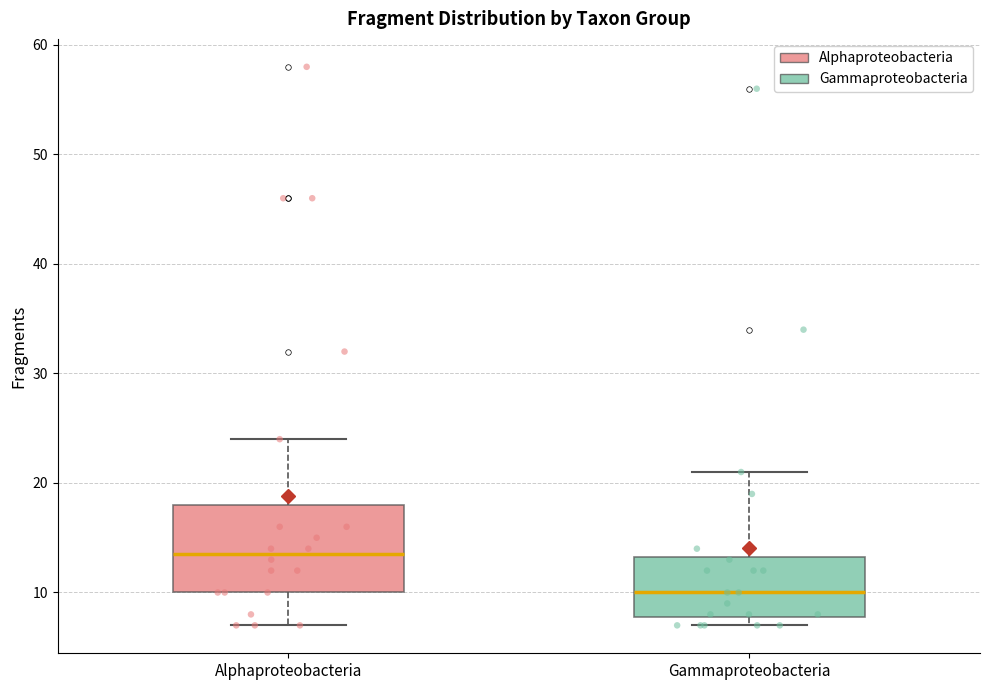

Which box is the tallest, from its lower edge to its upper edge?

Alphaproteobacteria